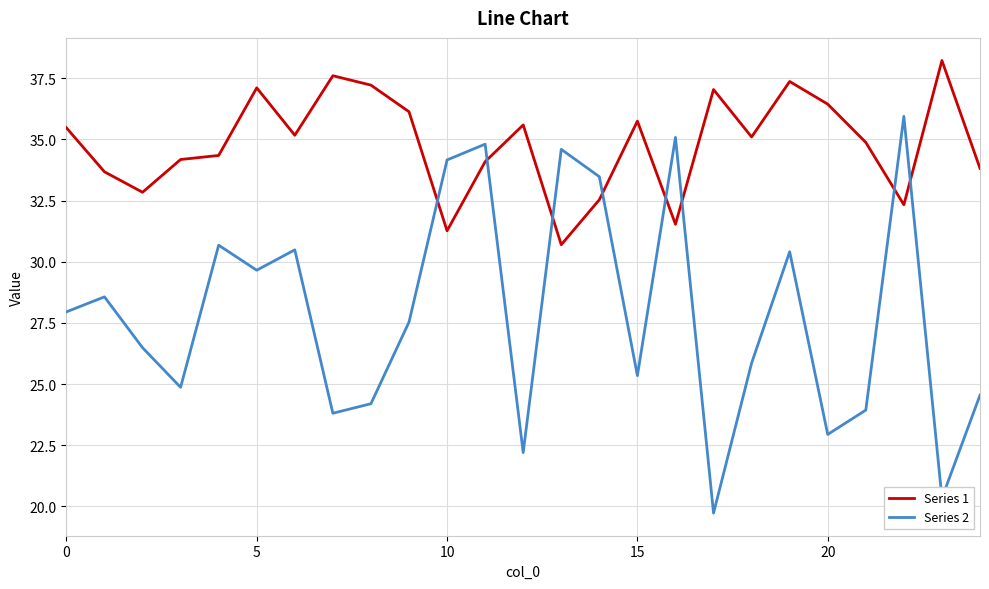

Which series has the largest total across all categories?

Series 1